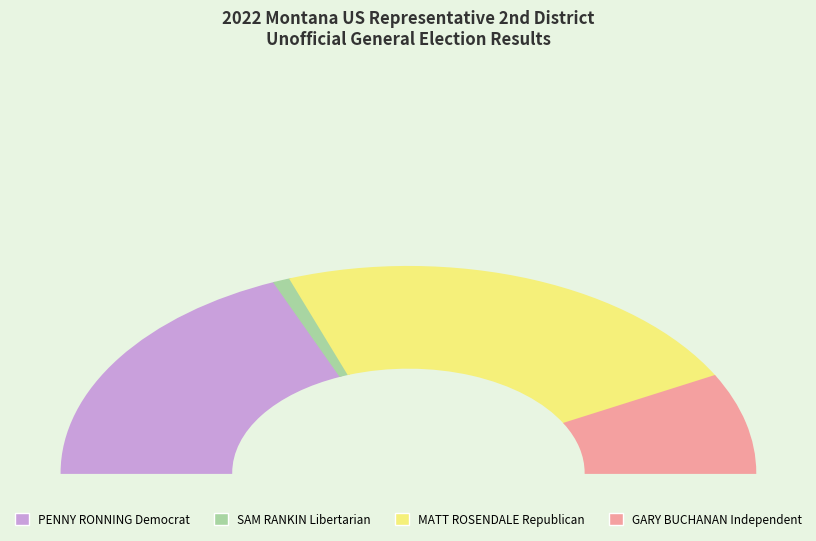

Between SAM RANKIN Libertarian and GARY BUCHANAN Independent, which is larger?

GARY BUCHANAN Independent